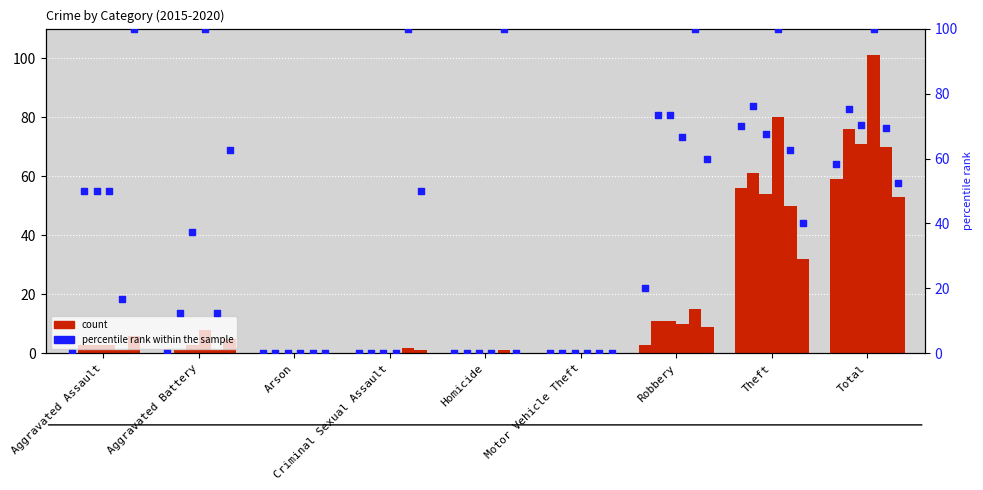

Between Aggravated Battery and Theft, which is larger?

Theft